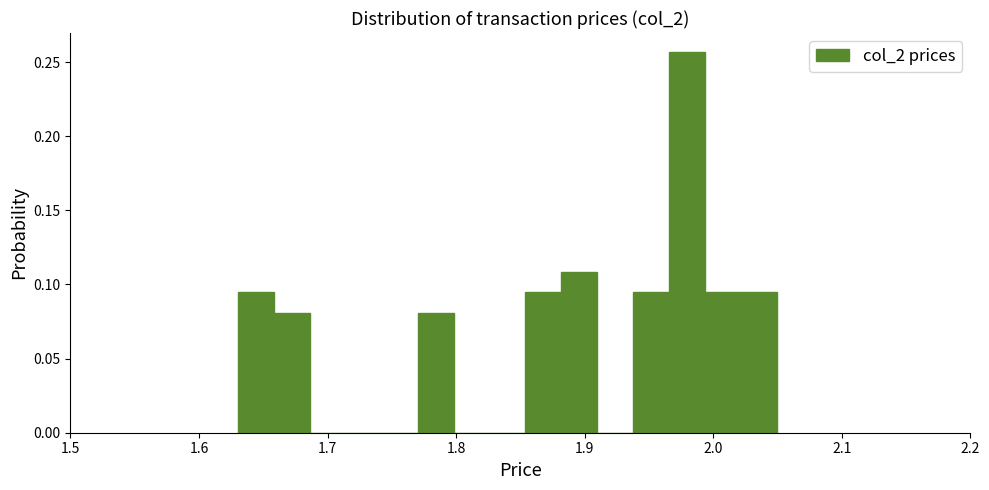

Around what value on the x-axis is the tallest bar? Give the approximate position of its centre, as read against the axis.

1.98